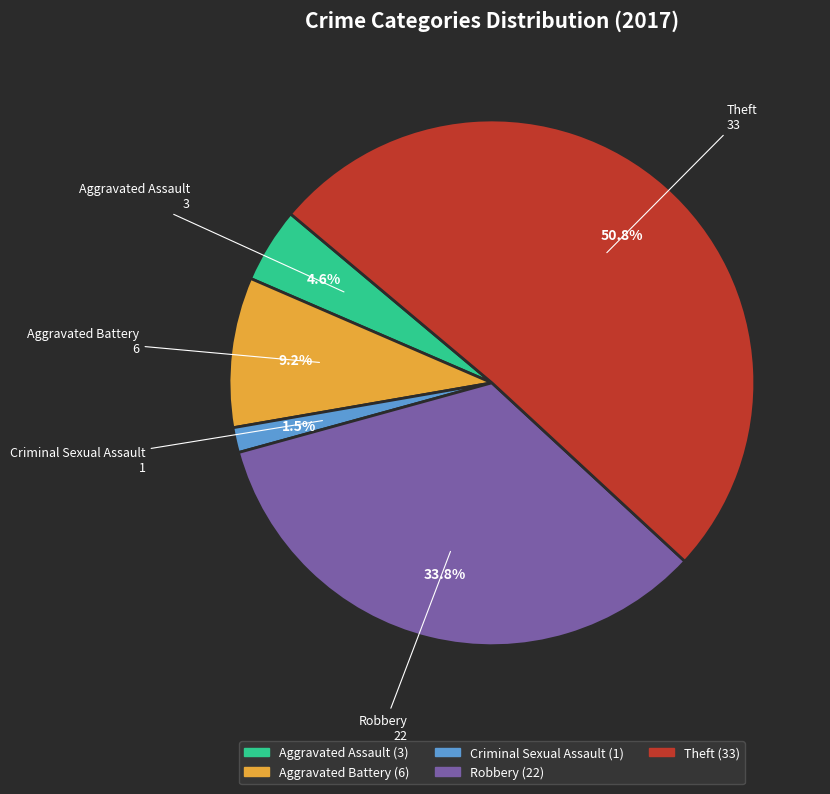

Does Theft account for over 50% of the chart?

Yes